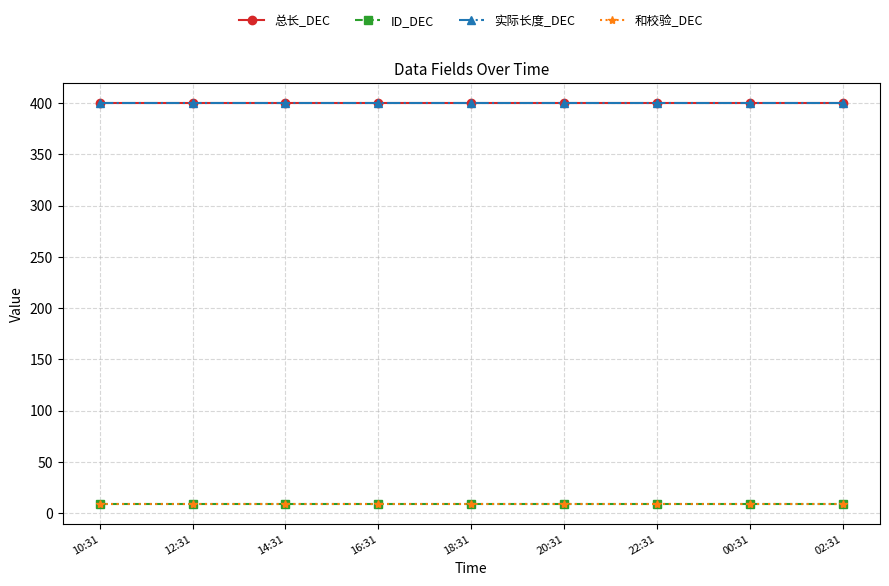

What is the label of the 2nd point from the left?

12:31